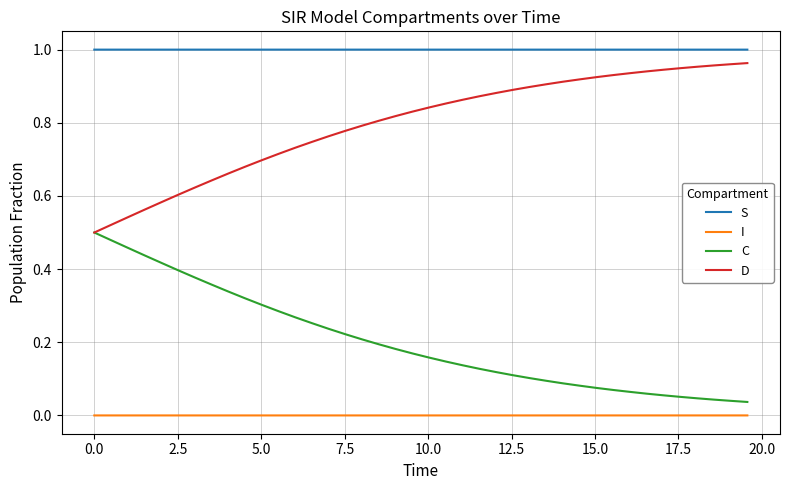

Count the number of categories in the chart.

40